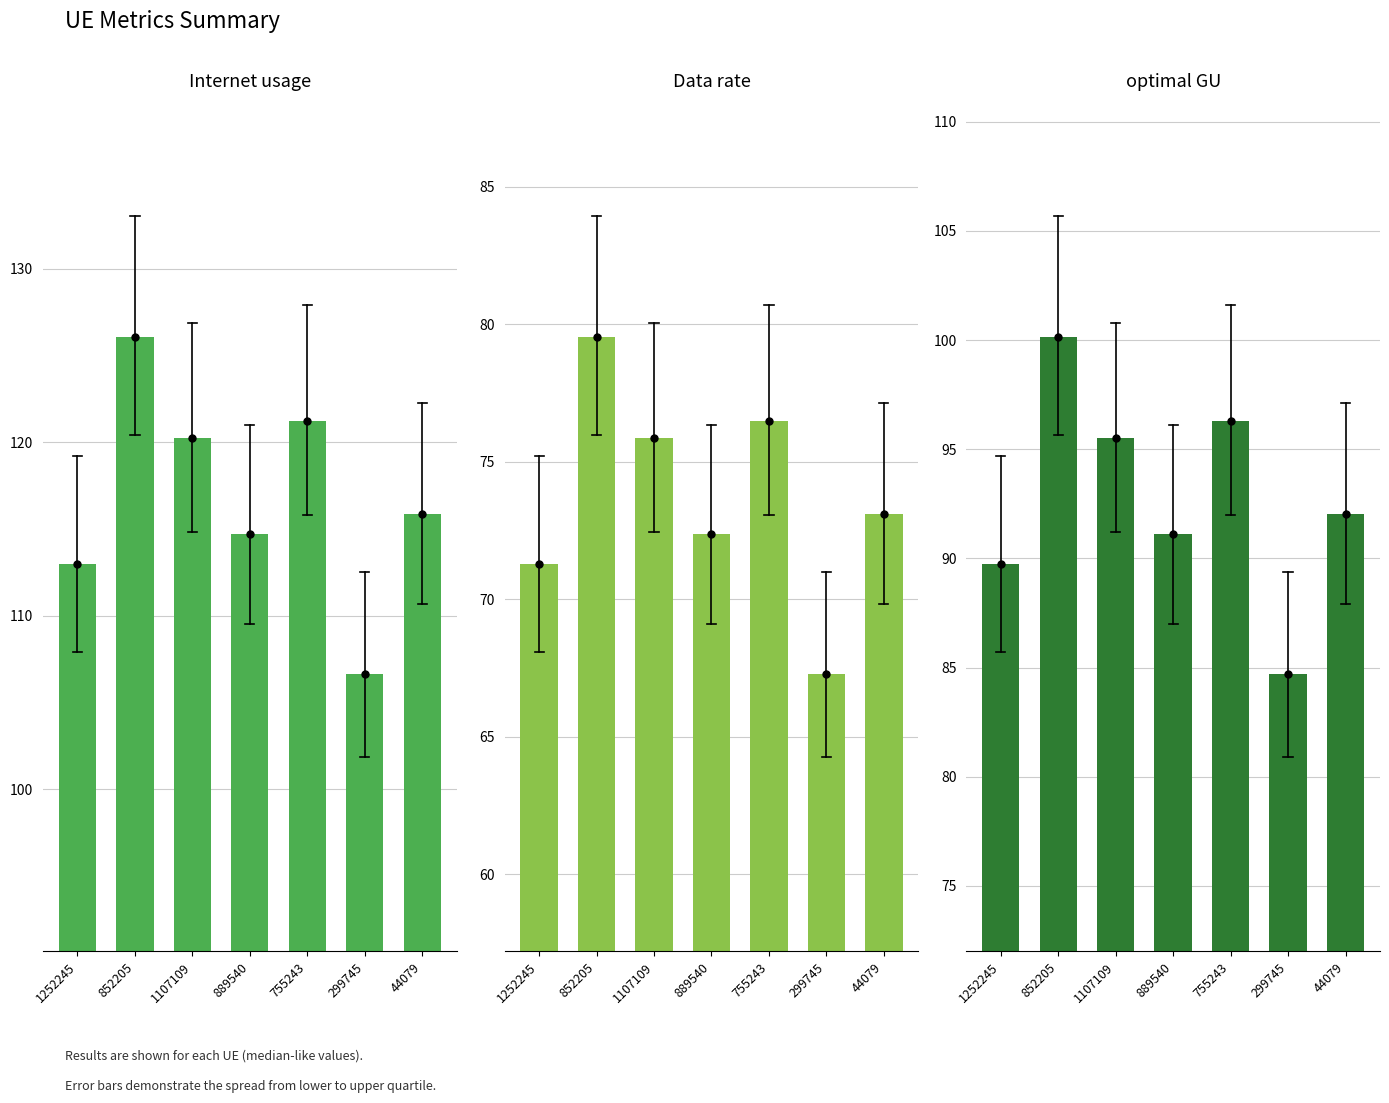

Is the value of optimal GU at 44079 greater than the value of Data rate at 1107109?

Yes